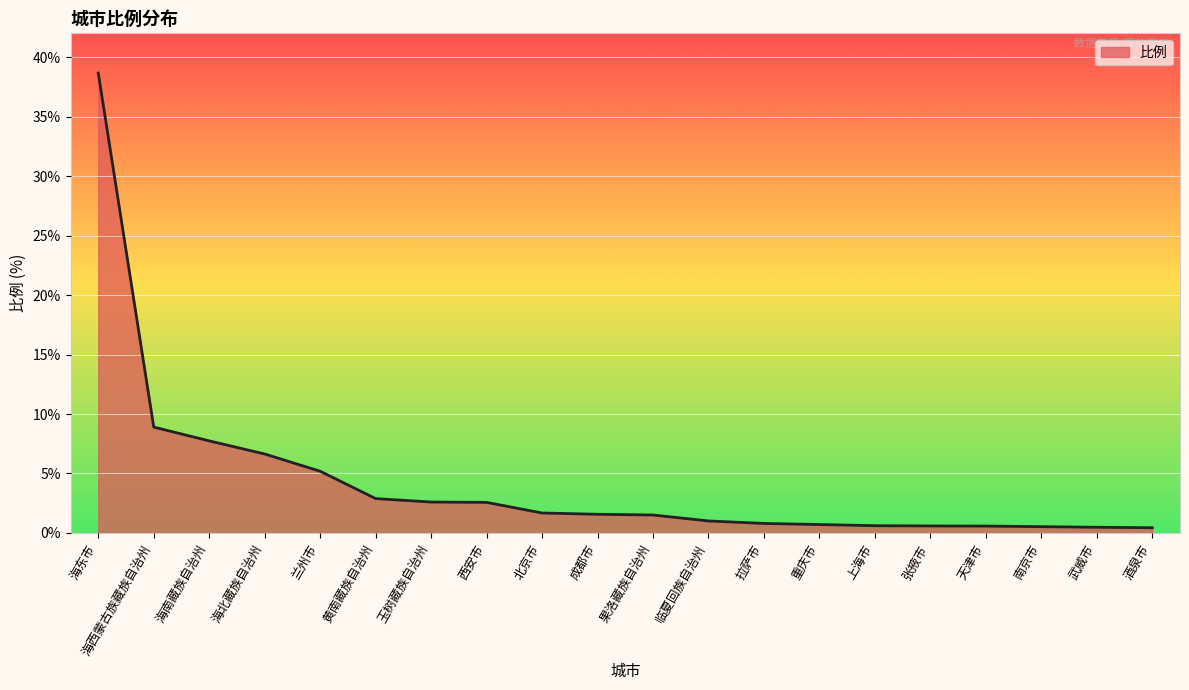

What is the maximum value shown in the chart?

38.7